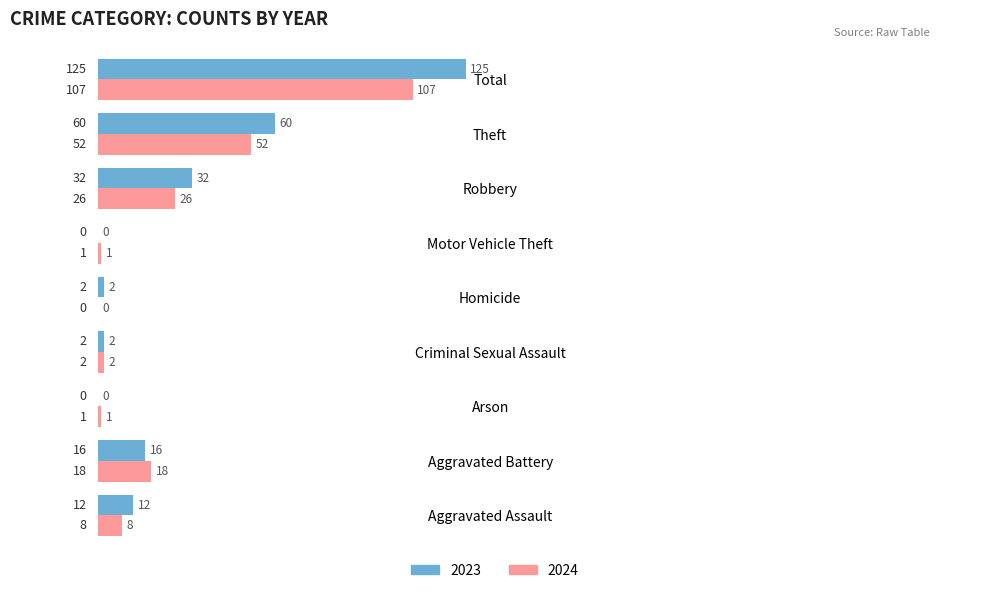

The 2023 series shows 125 at Total. True or false?

True